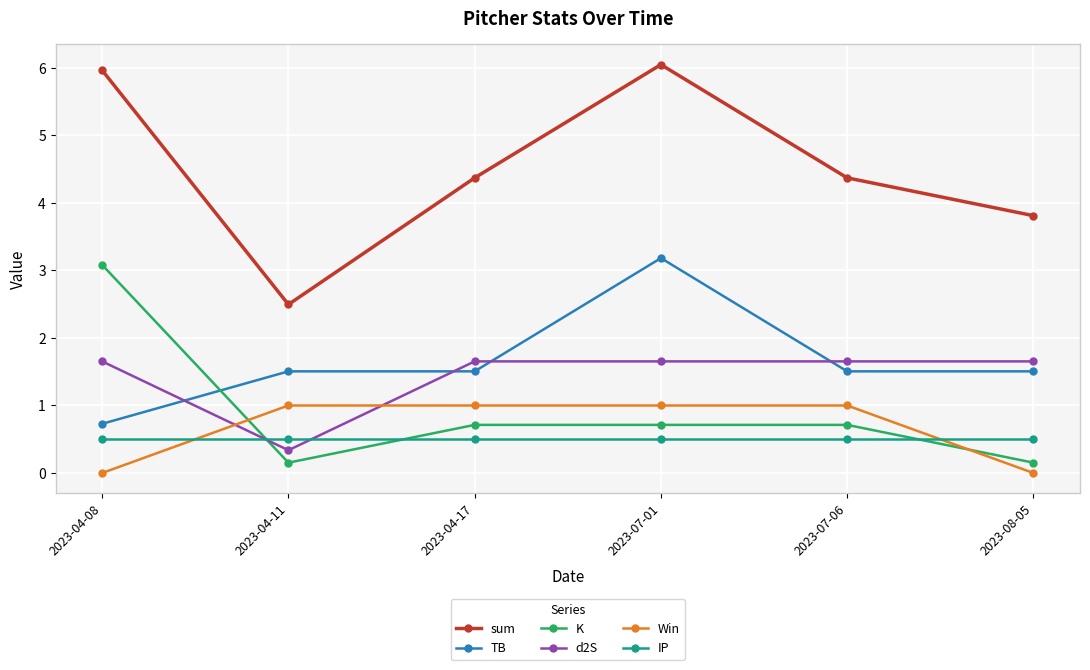

True or false: Win has more than 2 interior local peaks.

False